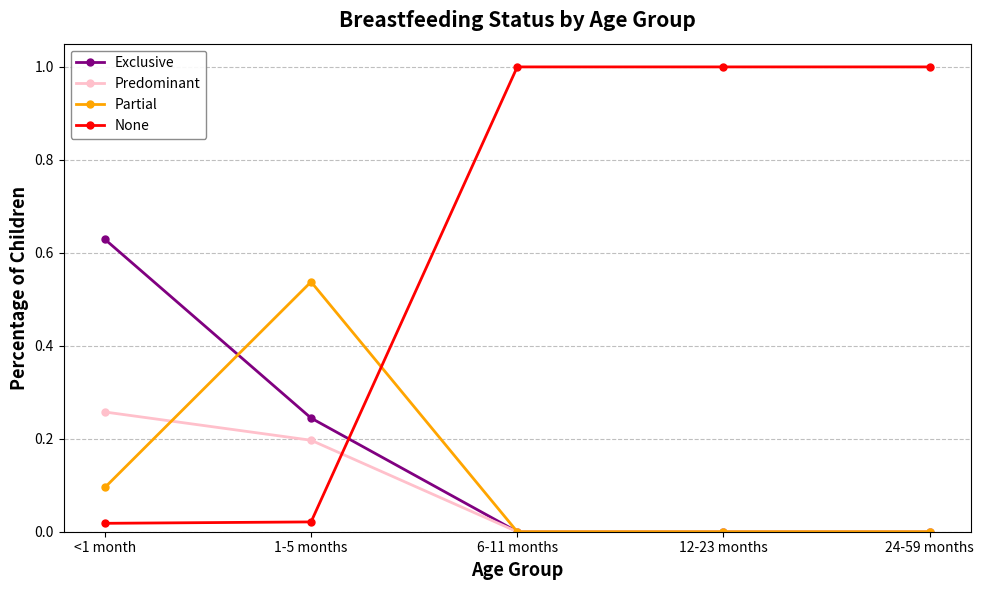

After their last crossing, which series has the higher values: None or Predominant?

None